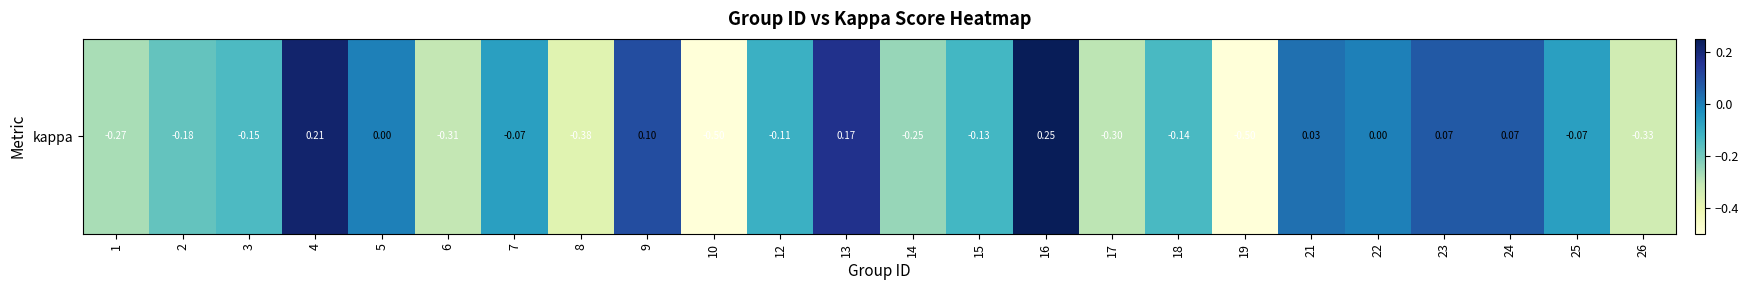

Is it true that the value at 19 is -0.3?

False